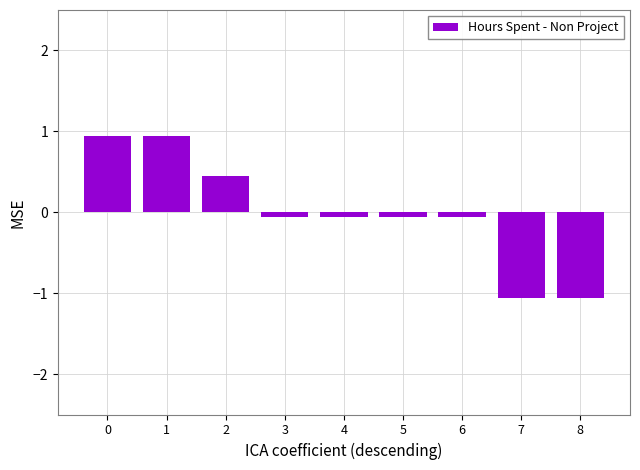

Is it true that the value at 1 is 0.4?

False